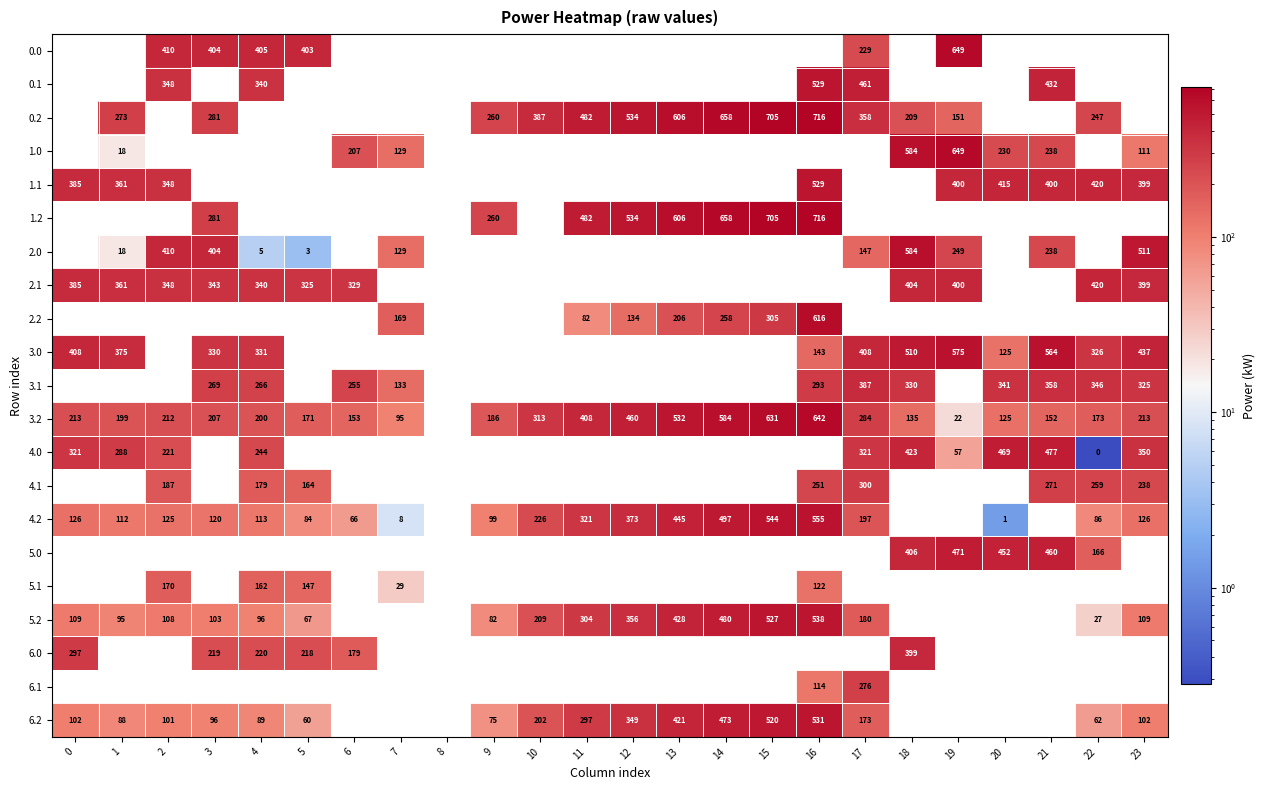

Which series changed the most between 7 and 21?

3.1